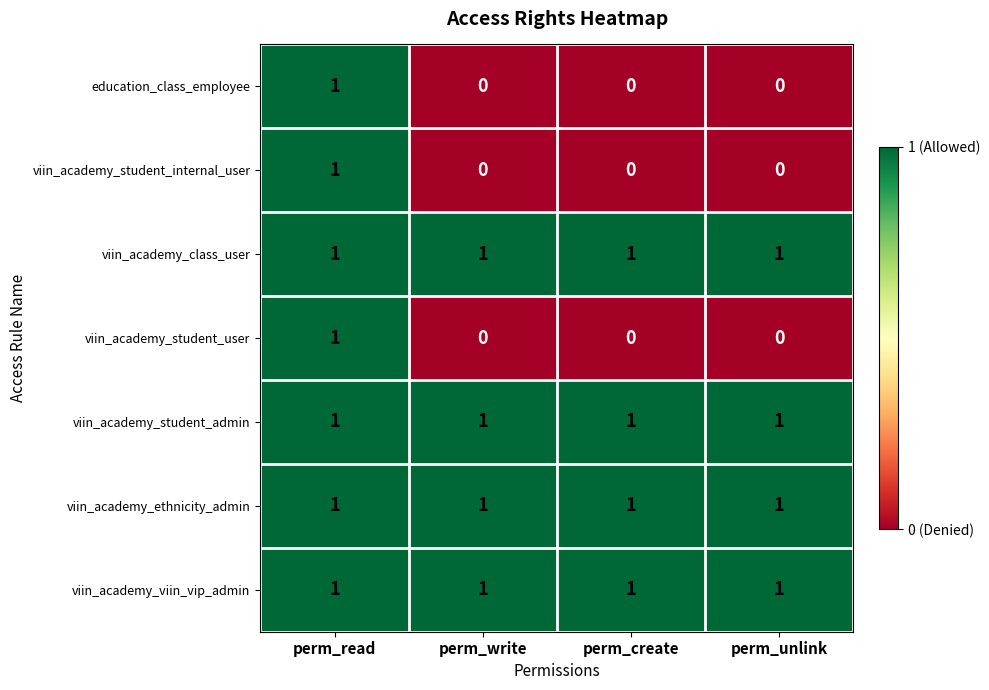

What is the total value across all series at perm_write?

4